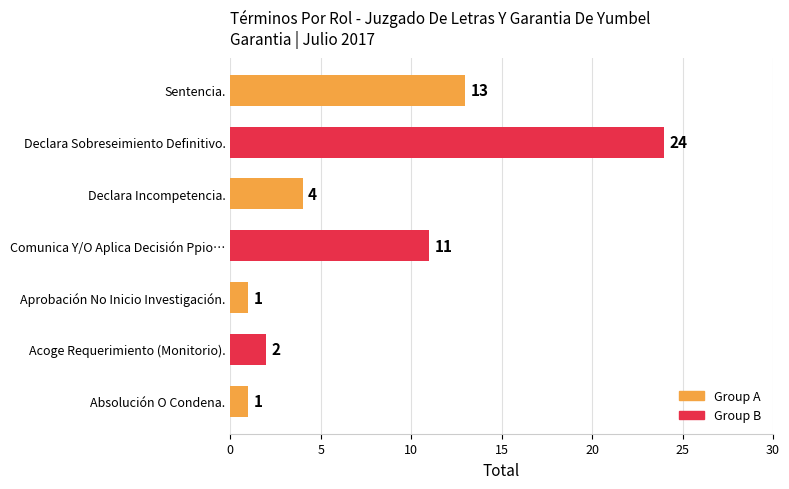

Reading top to bottom, transcribe all the data shown in this chart.

13	24	4	11	1	2	1